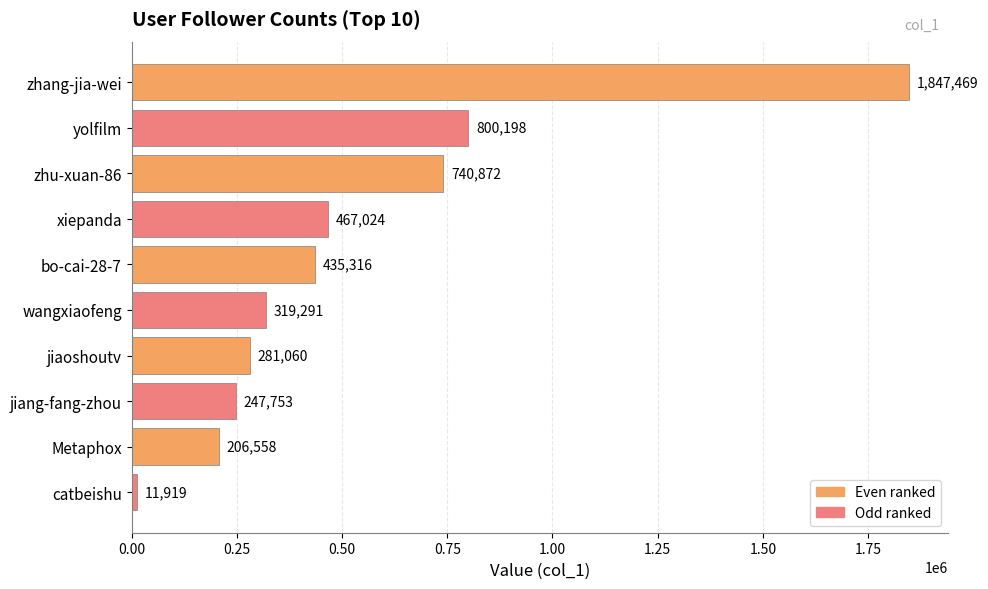

What is the change in value from xiepanda to bo-cai-28-7?

-31708